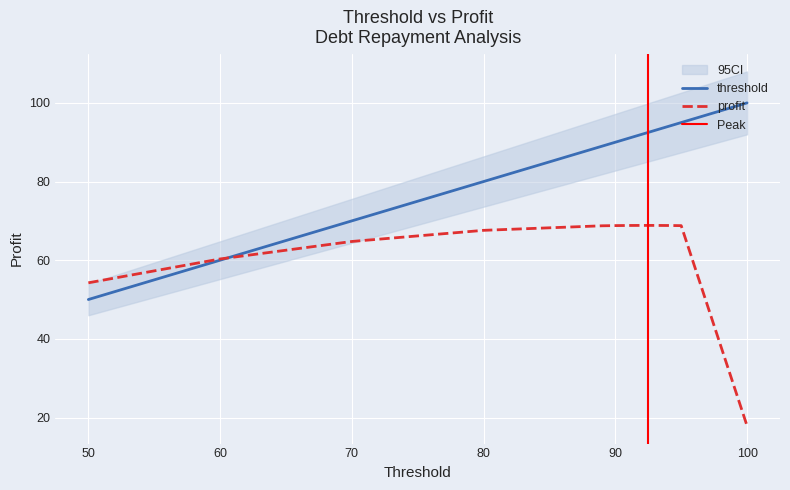

What is the maximum value for profit?

68.8